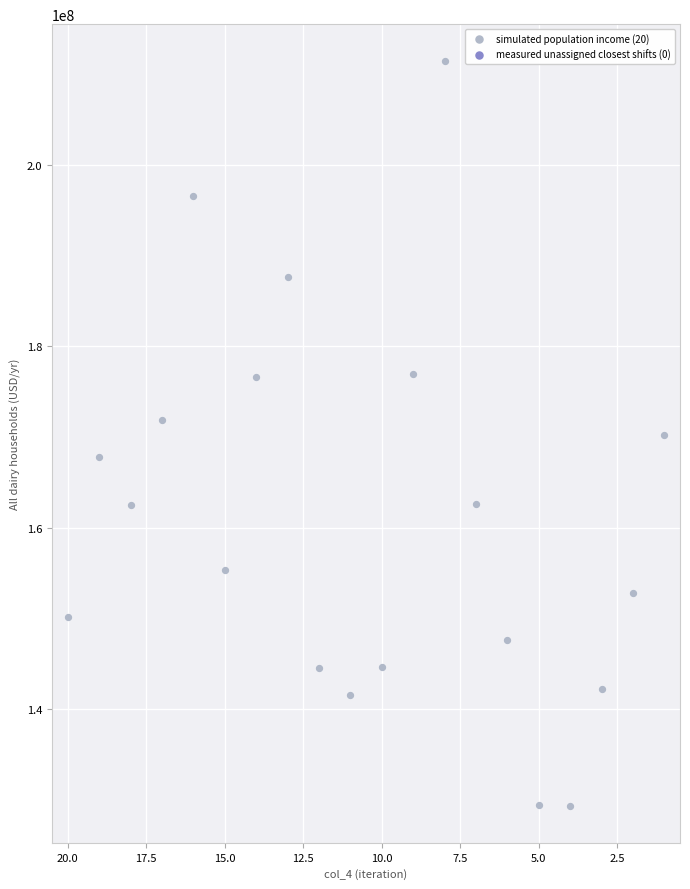

What is the range of Y values (max minus min)?

82072176.6